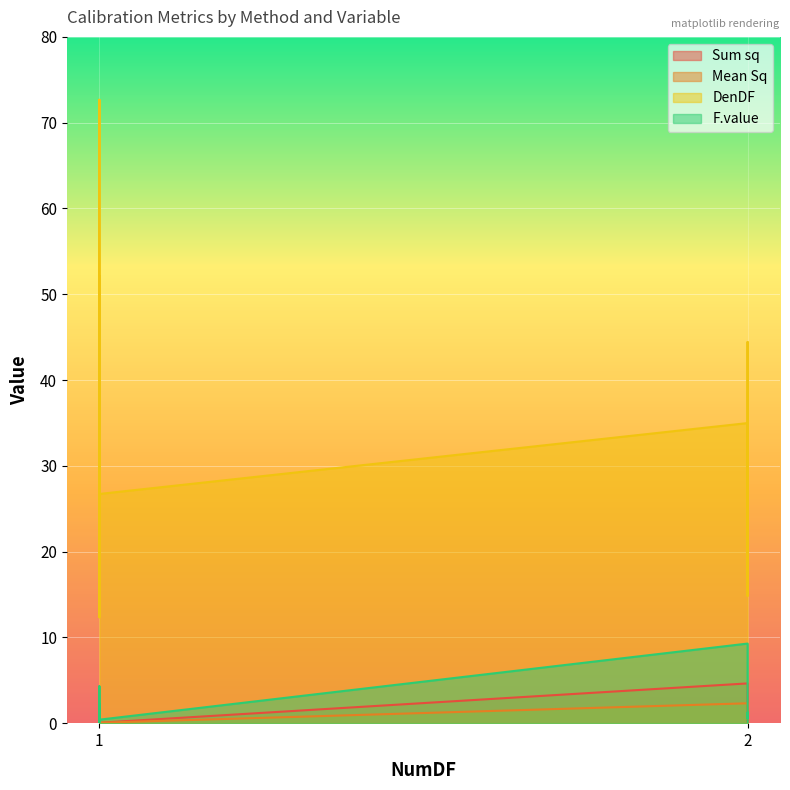

Which series has the largest total across all categories?

DenDF